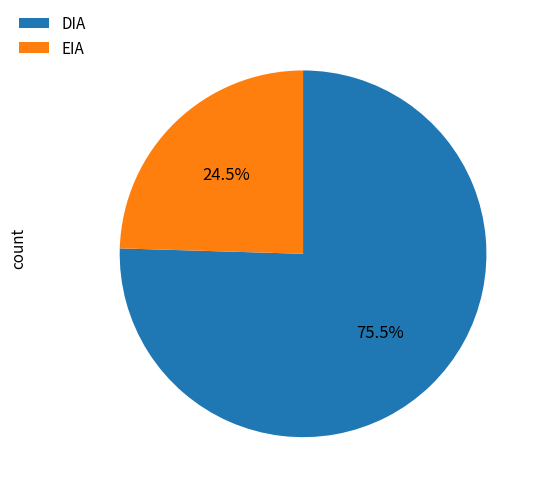

What is the largest slice in the pie chart?

DIA